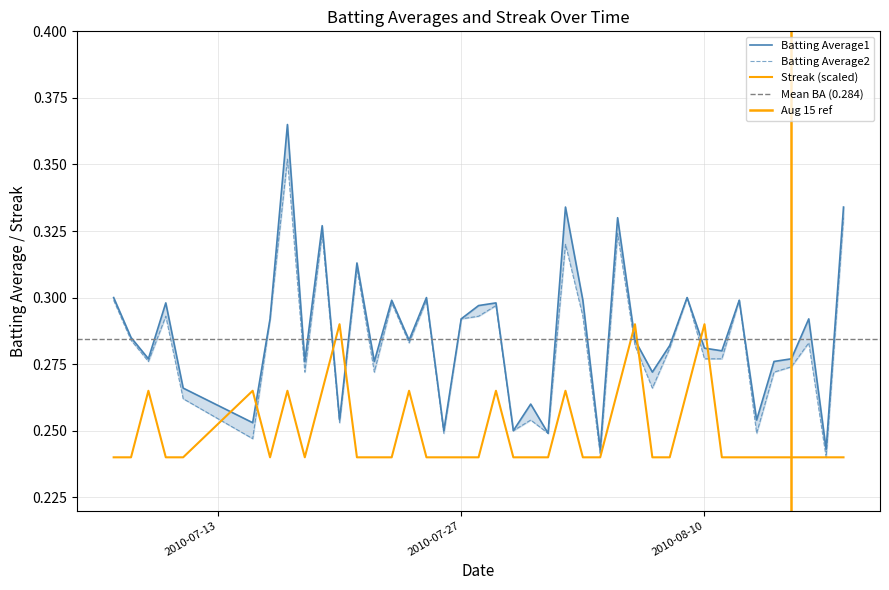

At how many categories does at least one series exceed 0?

40